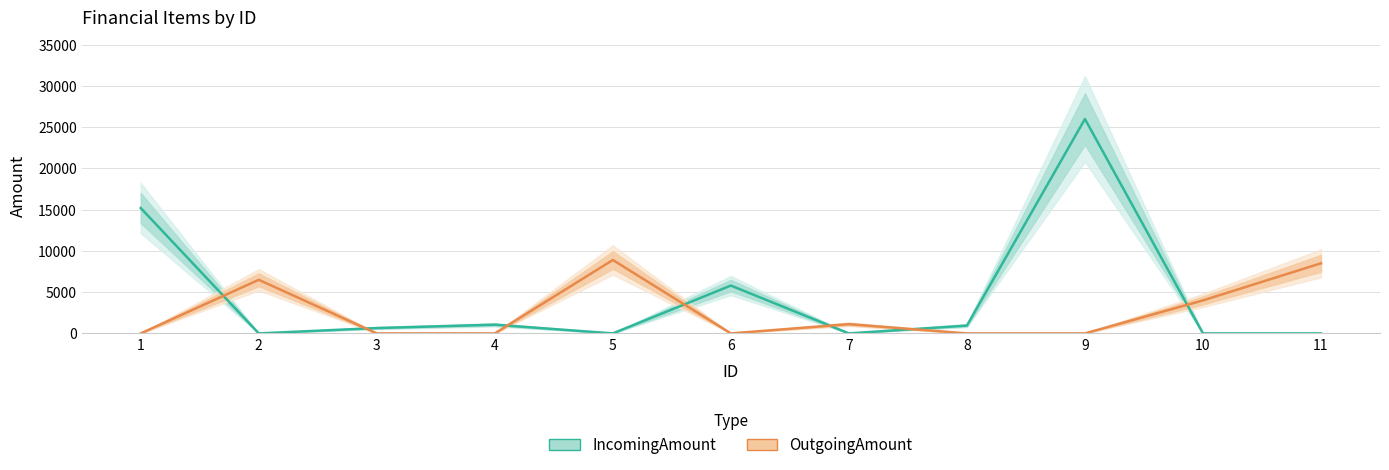

Reading left to right, what are all the values shown in this chart?

IncomingAmount: 1=15200	2=0	3=650	4=1055	5=0	6=5800	7=0	8=950	9=26000	10=0	11=0
OutgoingAmount: 1=0	2=6500	3=0	4=0	5=8900	6=0	7=1120	8=0	9=0	10=4000	11=8500